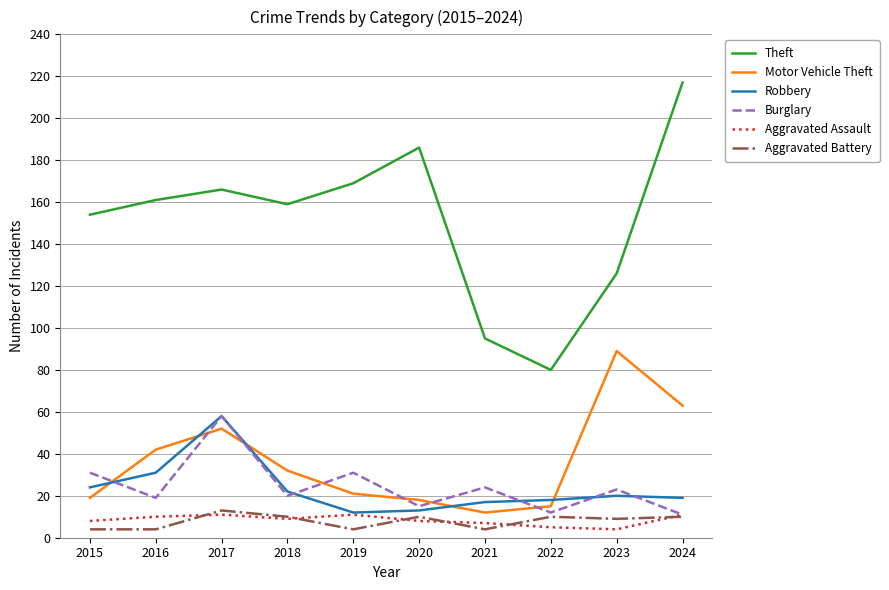

Where is Robbery nearest to the value 35?

2016